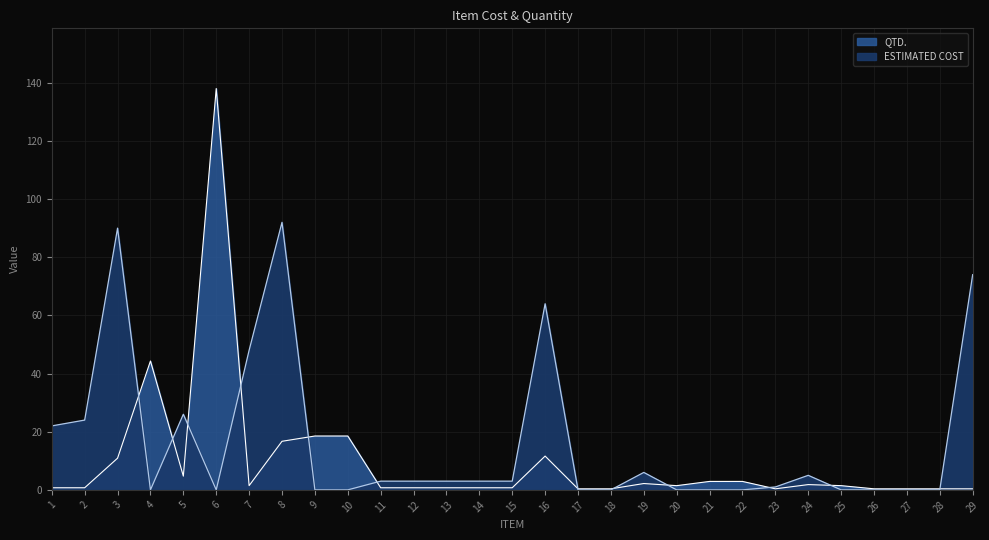

What is the value of the QTD. point at the 28th from the left?

0.4